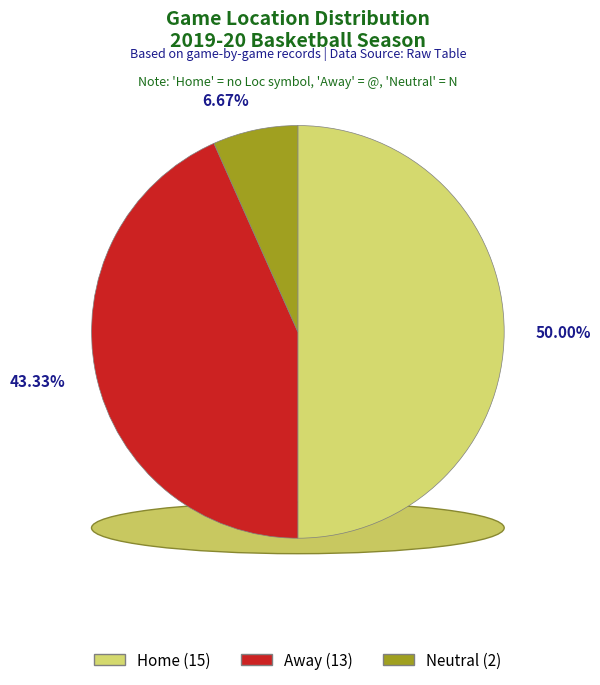

To the nearest percent, what is the combined percentage of Home and Away?

93%